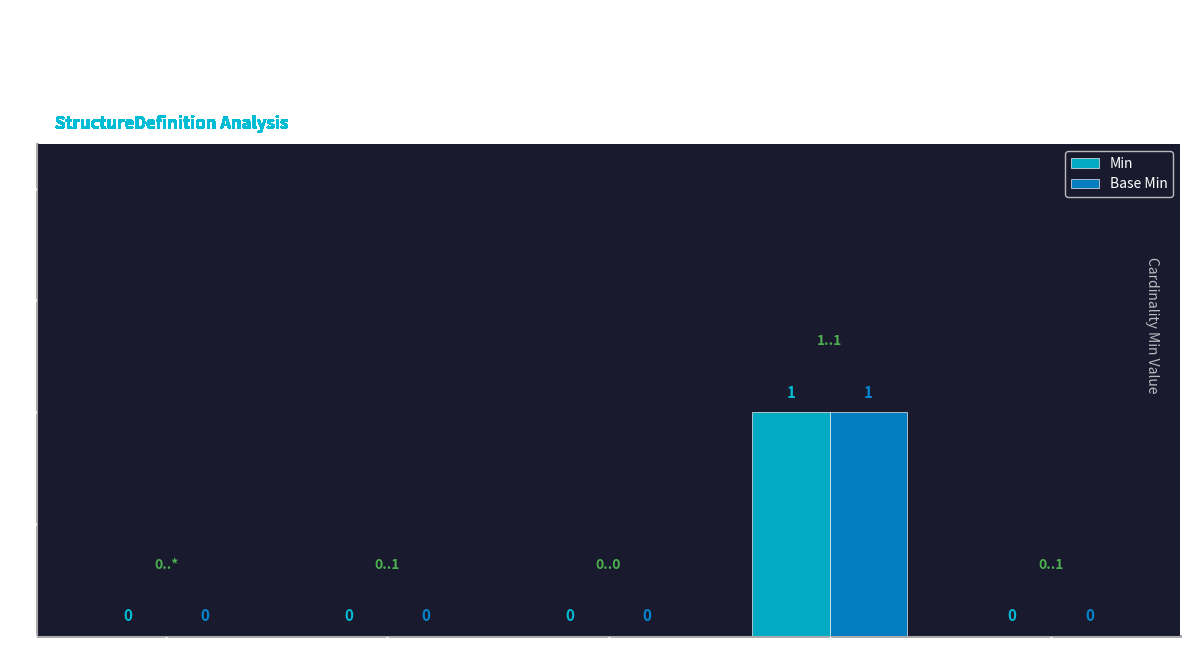

At which category is the sum across all series the highest?

Extension.url